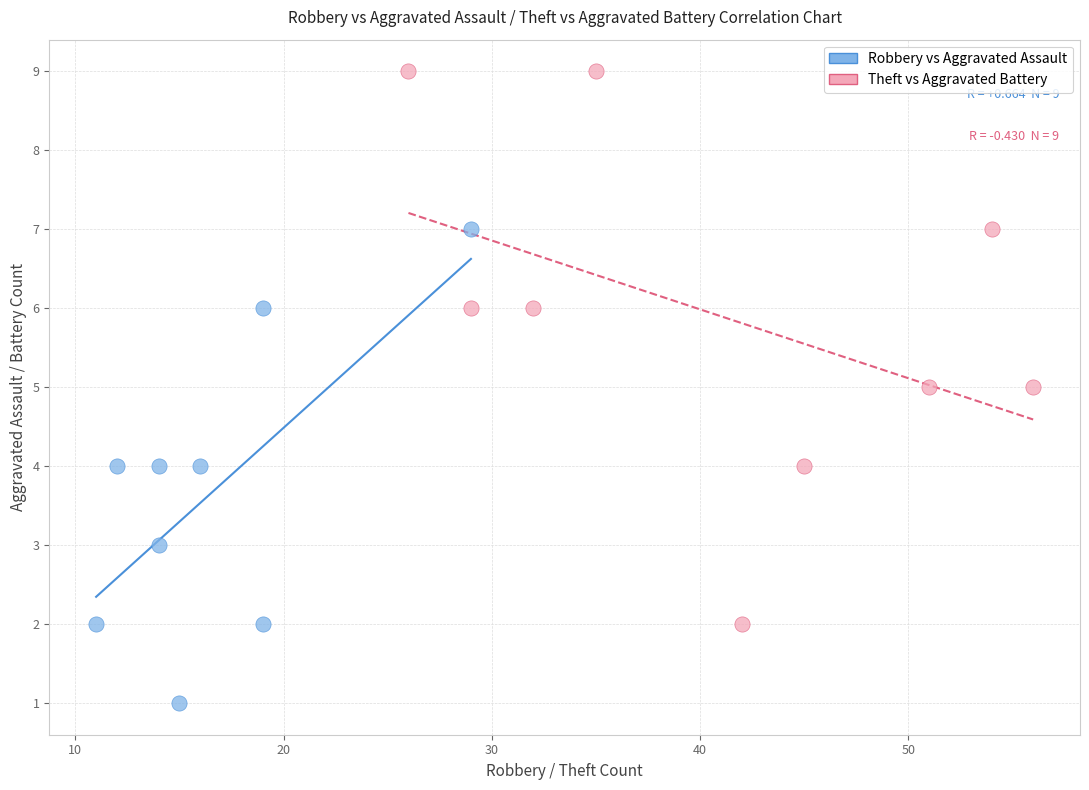

Which series contains the lowest Y value?

Robbery vs Aggravated Assault